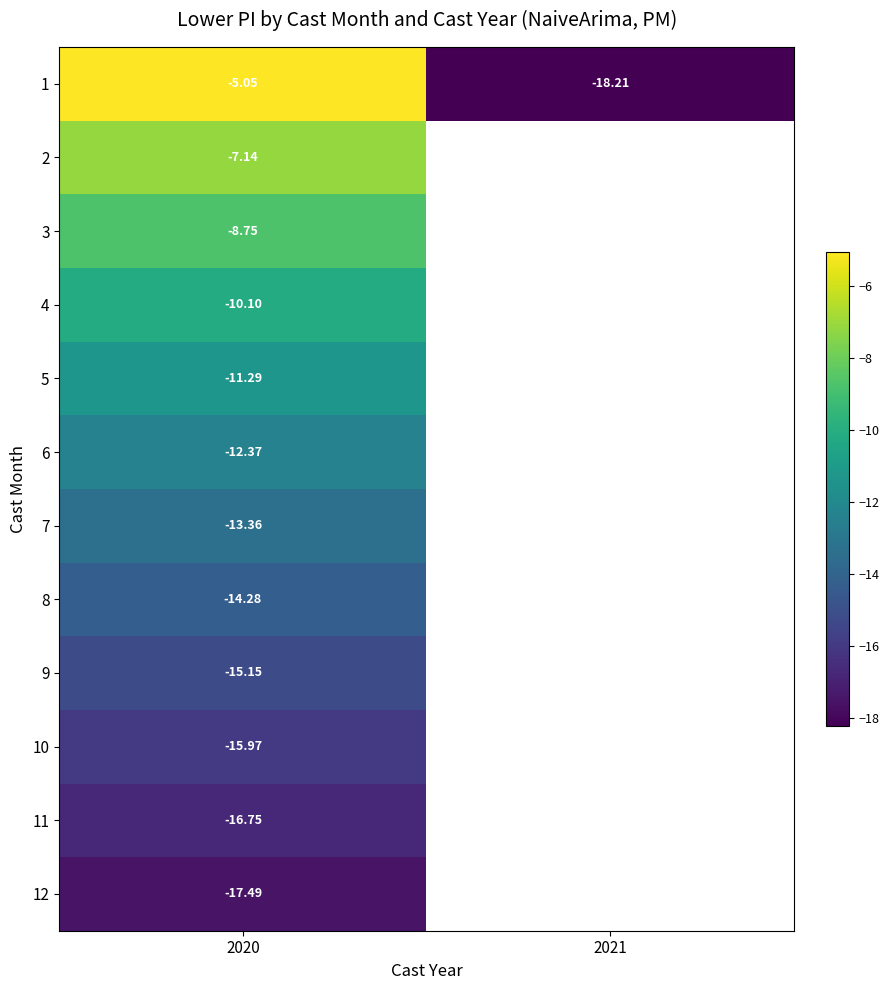

How many distinct data groups are displayed?

12